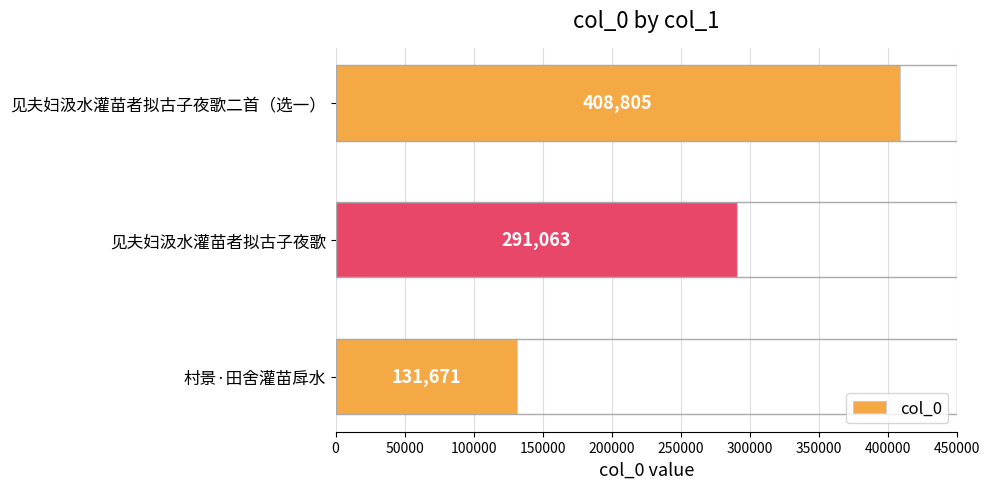

How many values are between 131671 and 408805?

3